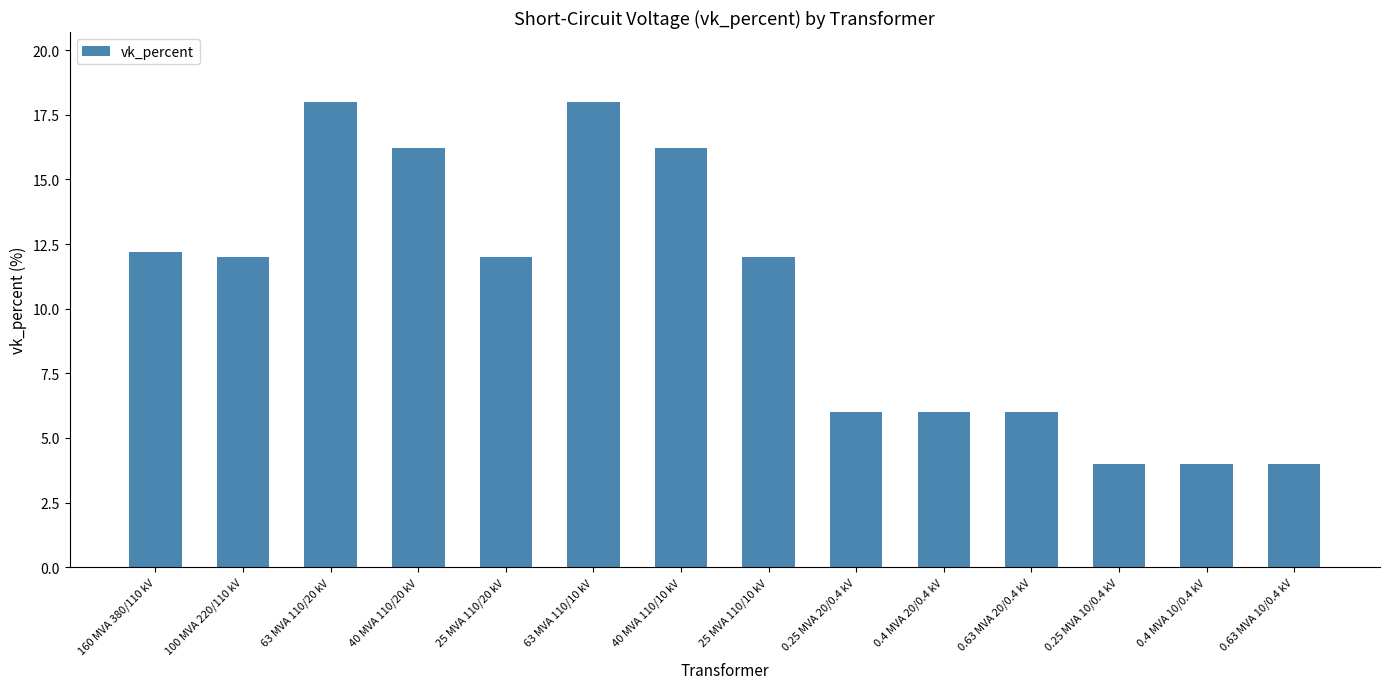

What is the minimum value shown in the chart?

4.0